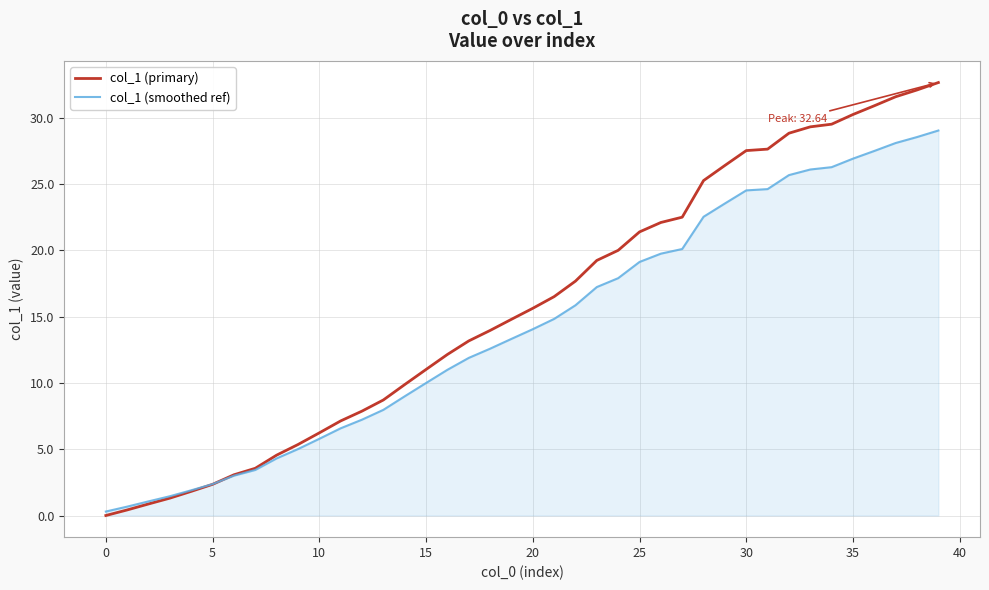

List the series in order of their peak value, highest first.

col_1 (primary), col_1 (smoothed ref)